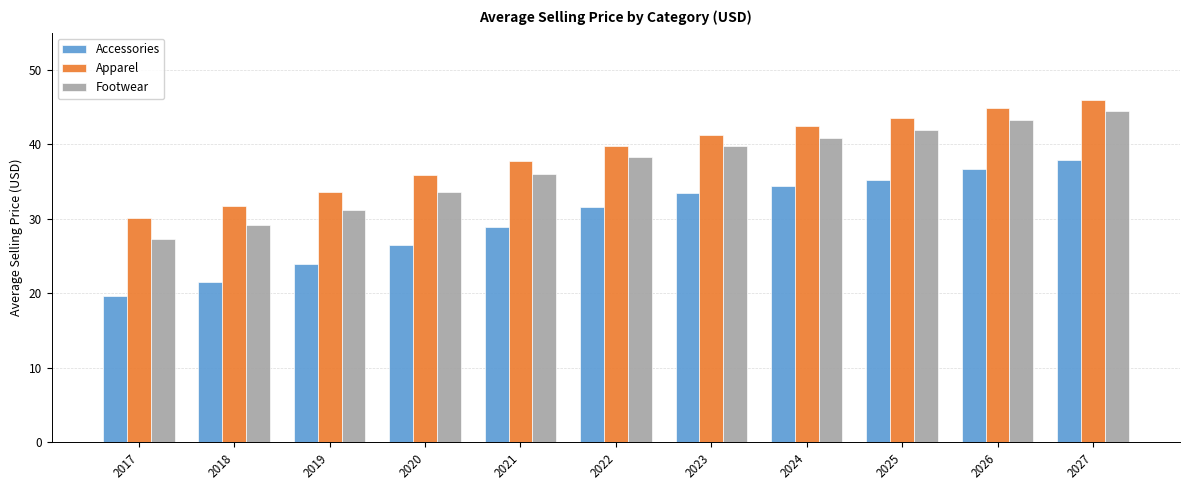

The Apparel series shows 54.1 at 2018. True or false?

False